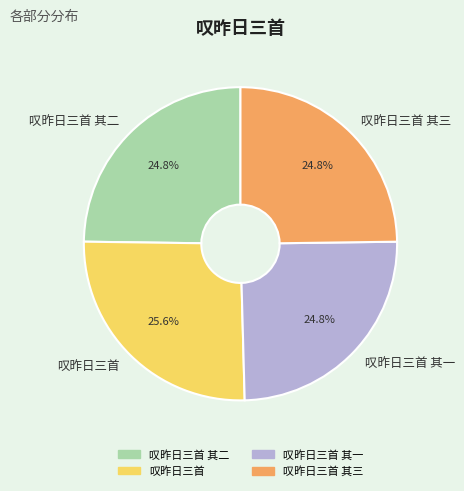

How many segments does this pie chart have?

4